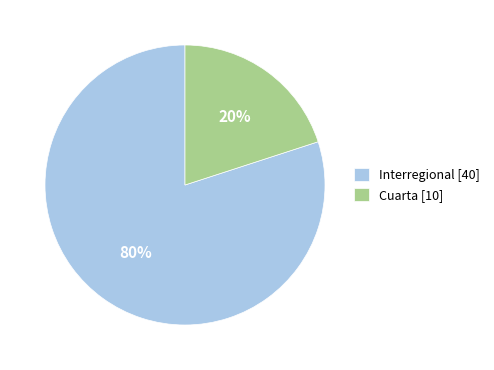

What is the majority slice?

Interregional [40]